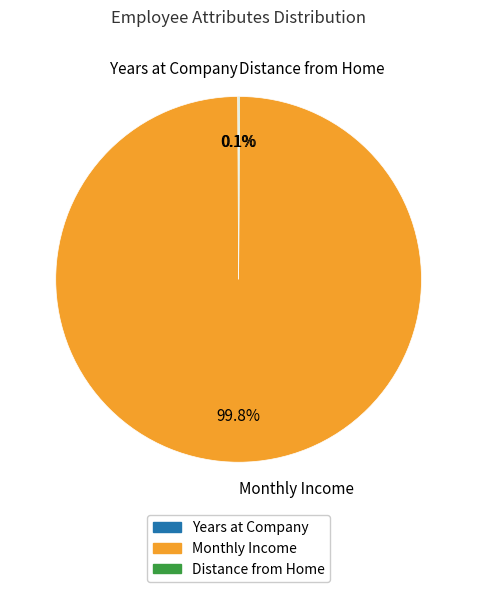

Which category has the biggest portion of the pie?

Monthly Income